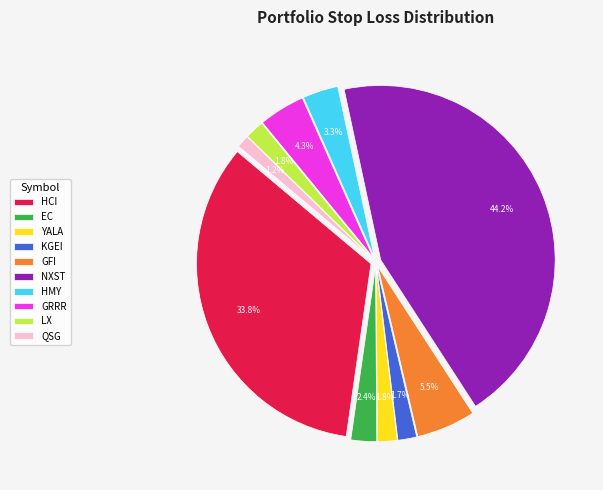

To the nearest percent, what is the combined percentage of EC and GRRR?

7%